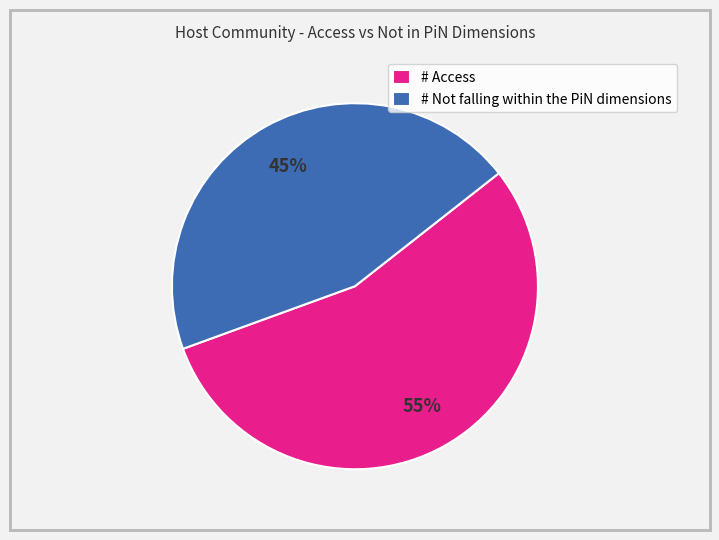

Rank the categories by value from highest to lowest.

# Access, # Not falling within the PiN dimensions